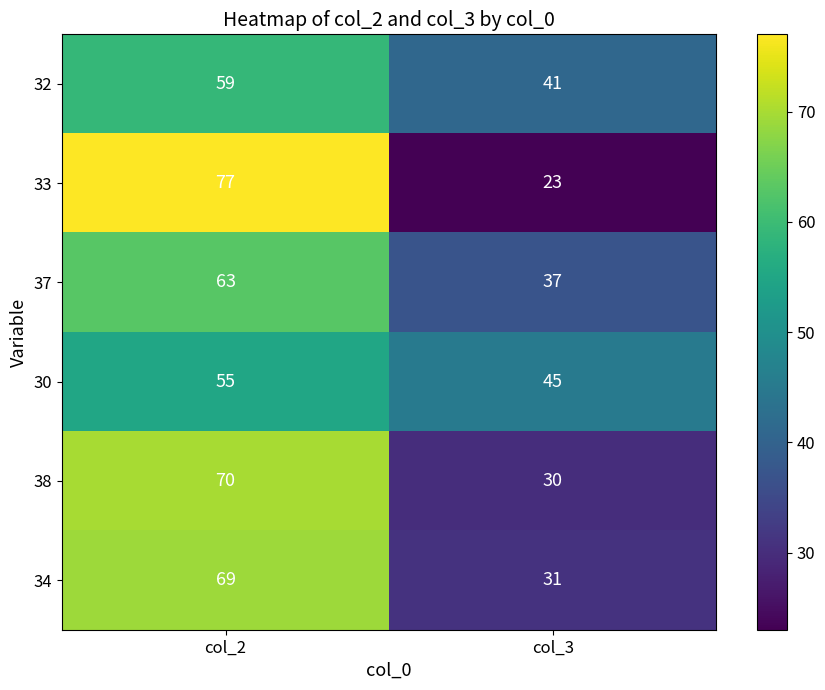

What is the sum of all 32 values?

100